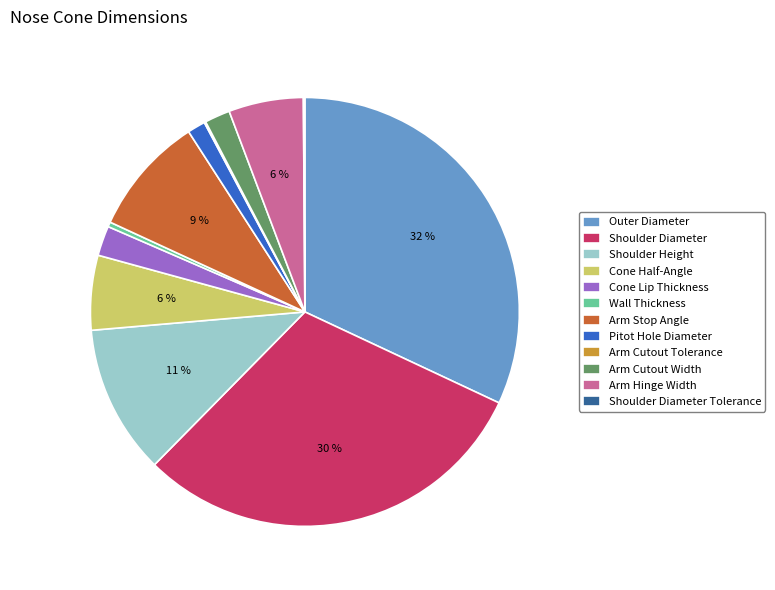

To the nearest percent, what is the difference between the Arm Cutout Width and Shoulder Diameter slice percentages?

28%